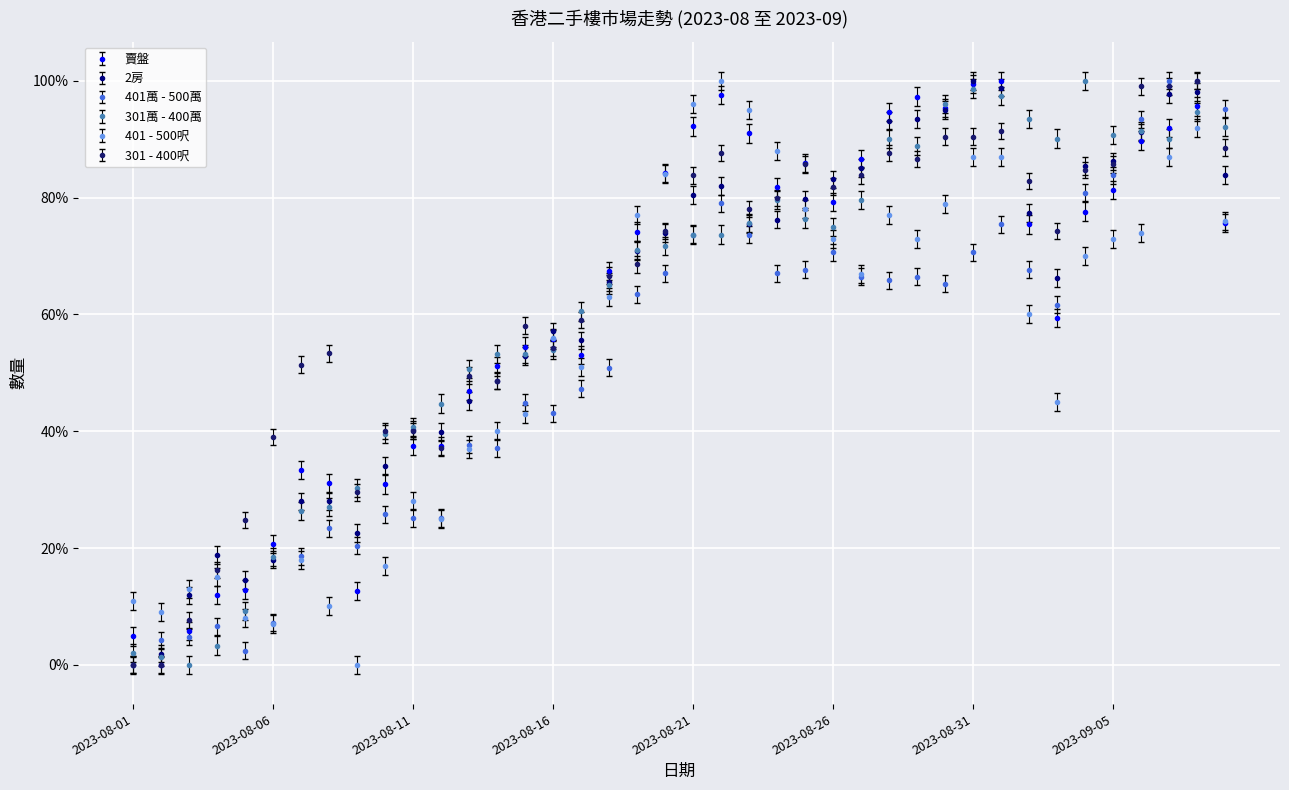

What is the value of the 401 - 500呎 point at the 3rd from the left?

0.1